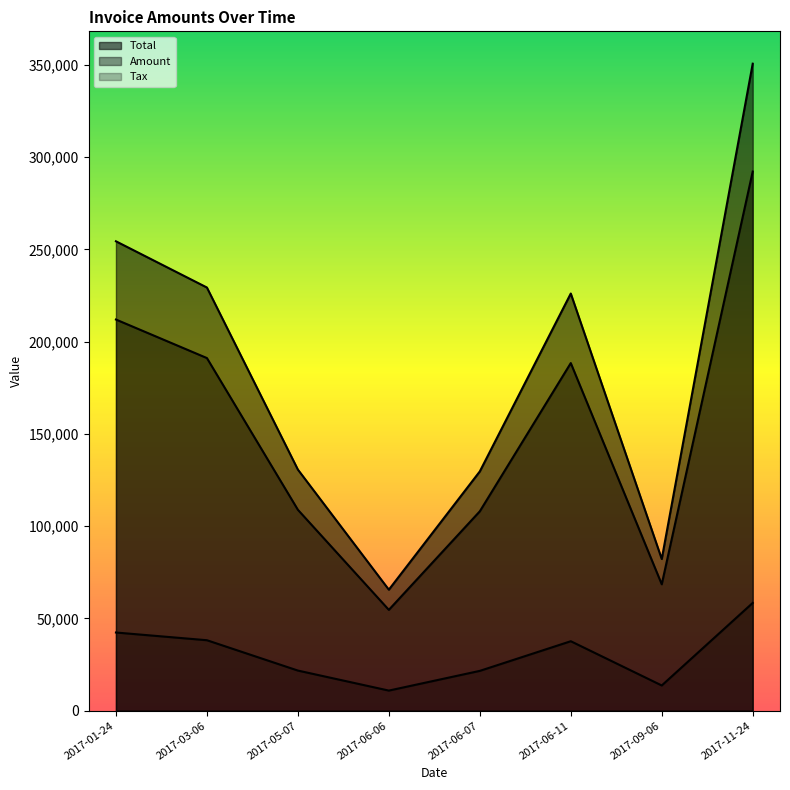

What is the sum of all Total values?

1468466.8